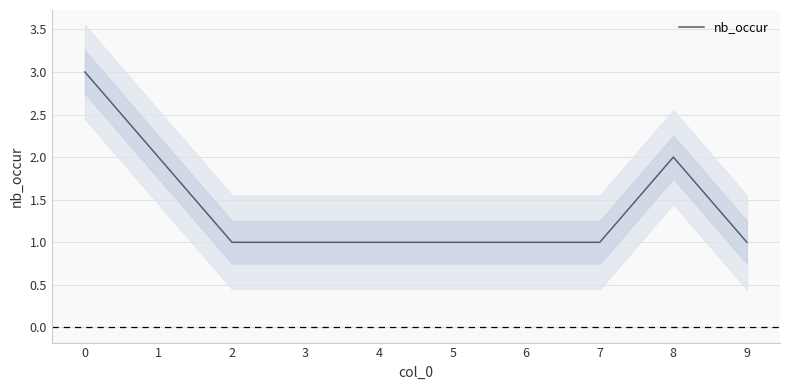

Is it true that the value at 0 is 2?

False